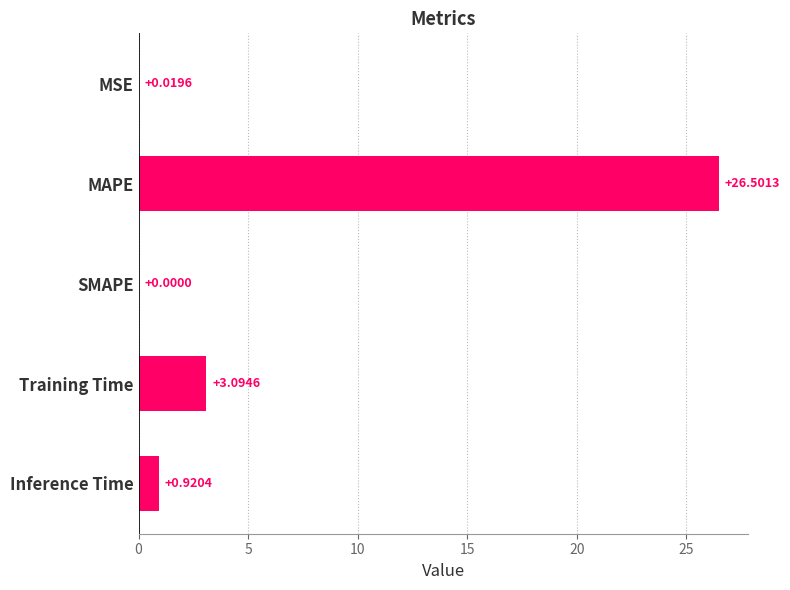

How many categories are shown in the chart?

5